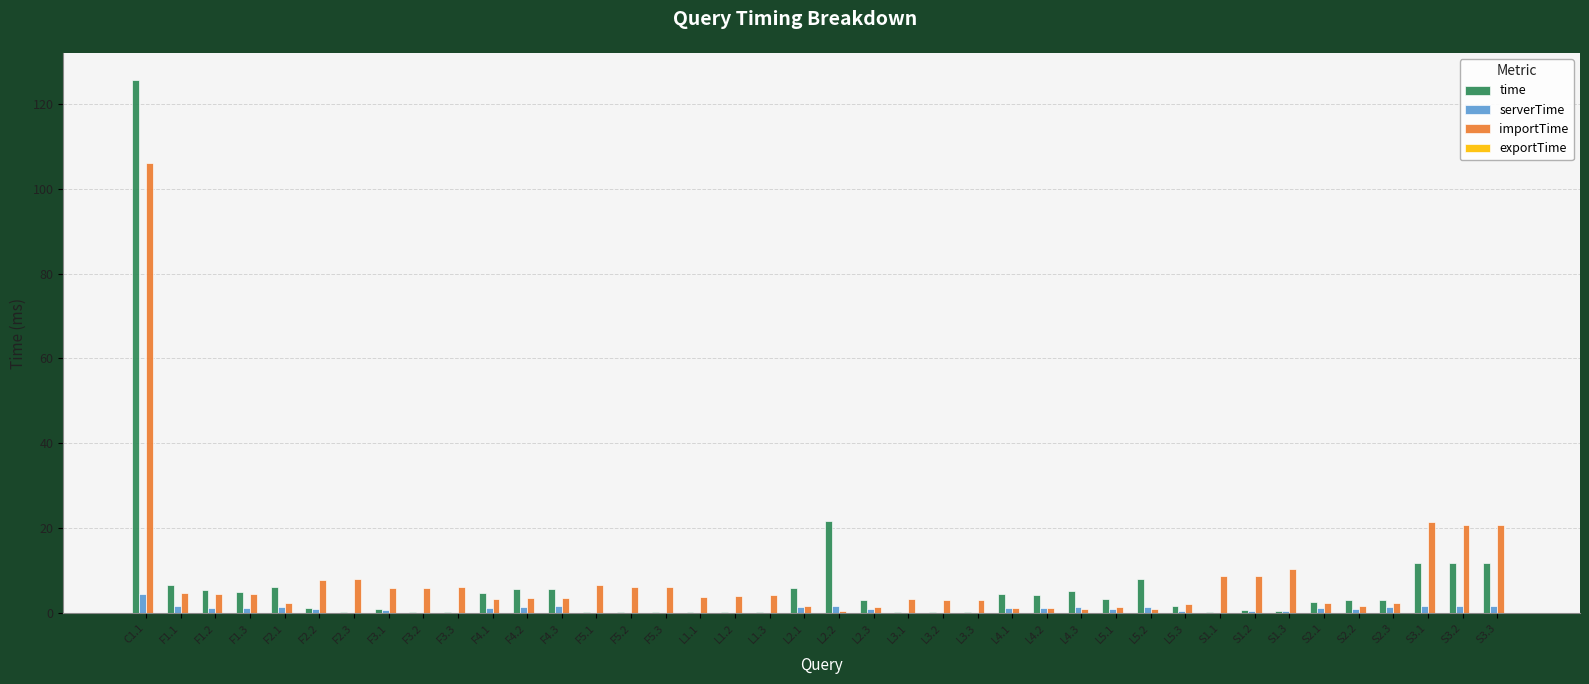

What is the approximate value of importTime at F4.3?

3.6